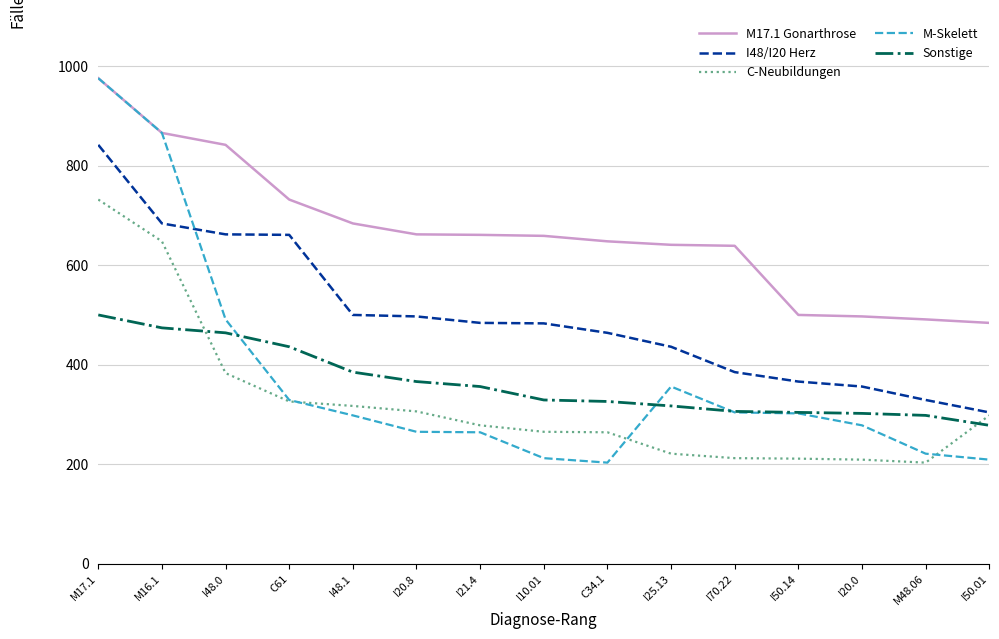

What is the spread (max minus min) of values at C34.1?

445